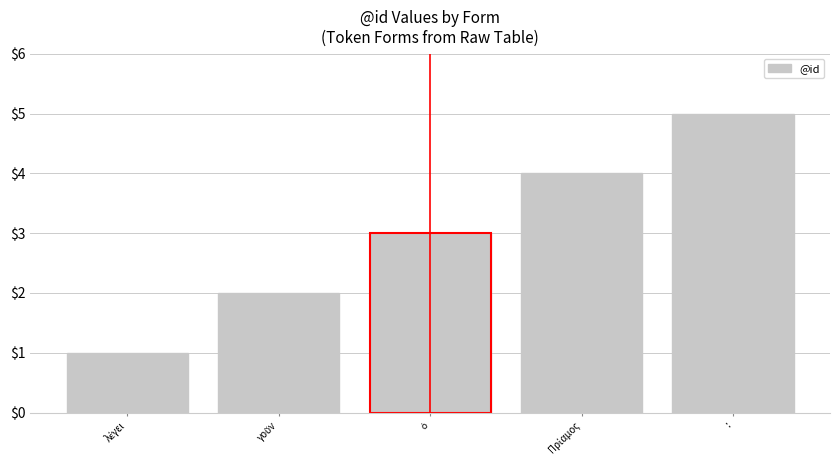

What is the smallest value displayed?

1